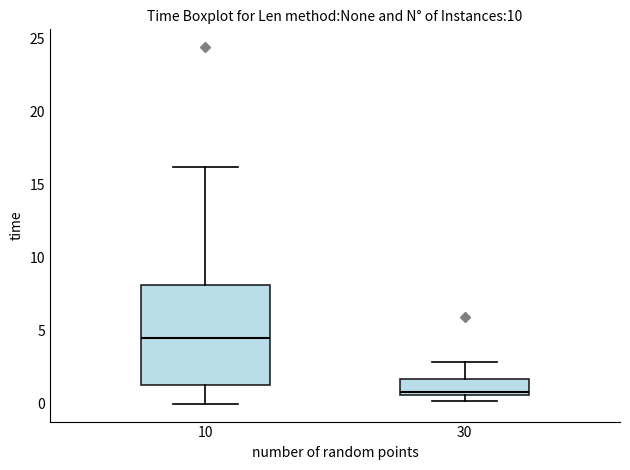

Reading left to right, transcribe this box plot: for each box, give where its median line is, the range the box spans, and where its two whiskers end, as read against the y-axis. The values are not printed on the chart, so give them approximately, as read against the axis.

10: median 4.5, box 1.5 to 8.0, whiskers 0.0 to 16.0
30: median 1.0, box 0.5 to 1.5, whiskers 0.0 to 3.0